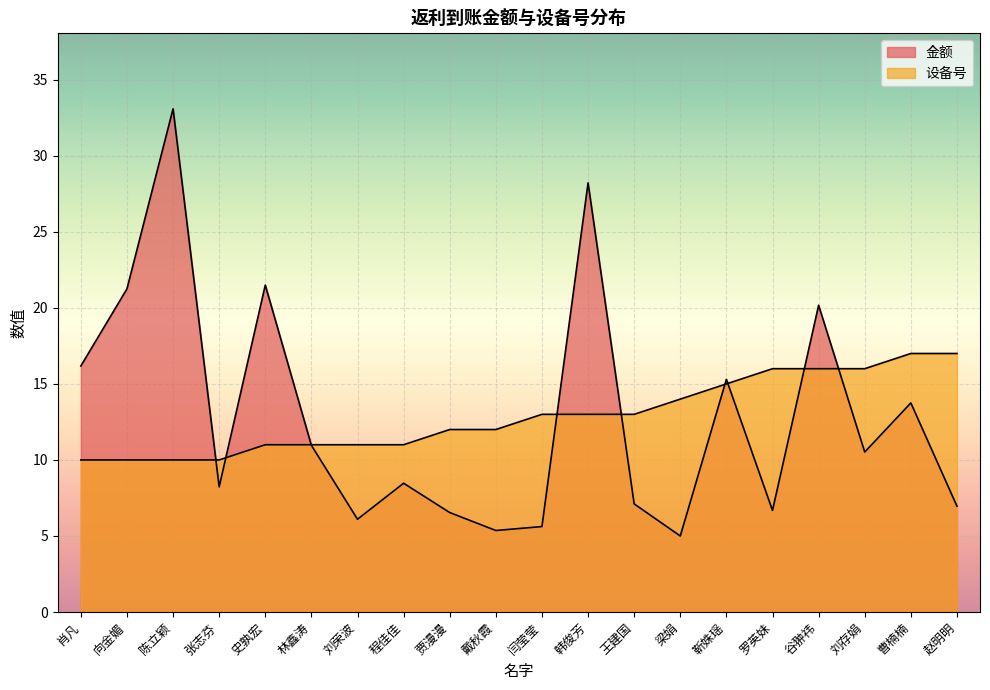

How many categories are shown in the chart?

20